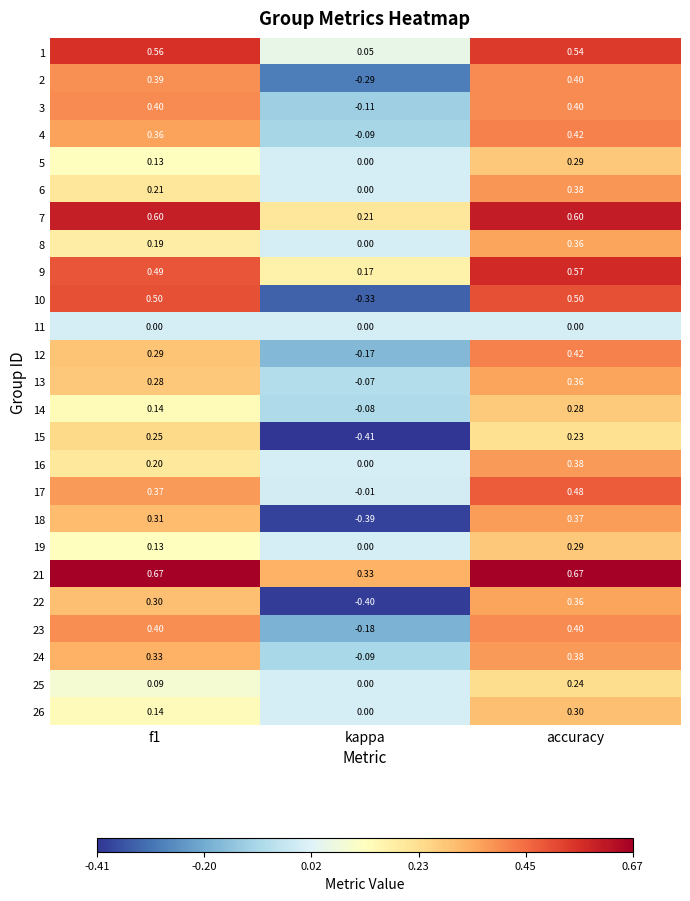

What is the total value across all series at f1?

7.7